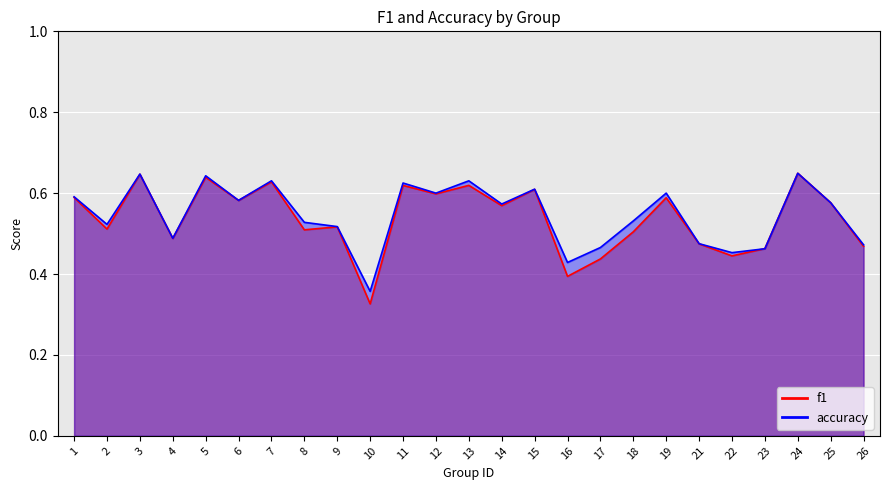

At 6, list the series in order from largest to smallest.

accuracy, f1